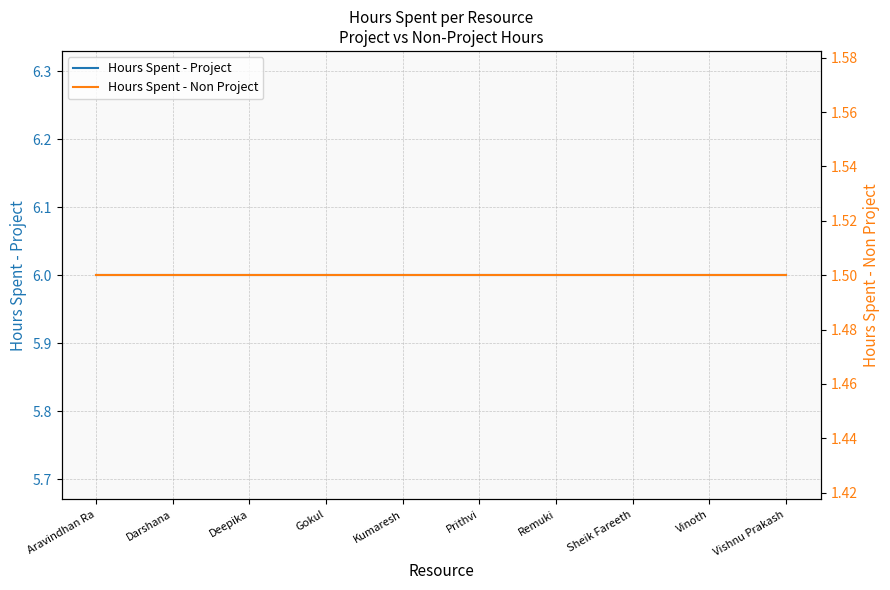

Reading left to right, list all the values displayed in this chart.

Hours Spent - Project: 6.0	6.0	6.0	6.0	6.0	6.0	6.0	6.0	6.0	6.0
Hours Spent - Non Project: 1.5	1.5	1.5	1.5	1.5	1.5	1.5	1.5	1.5	1.5